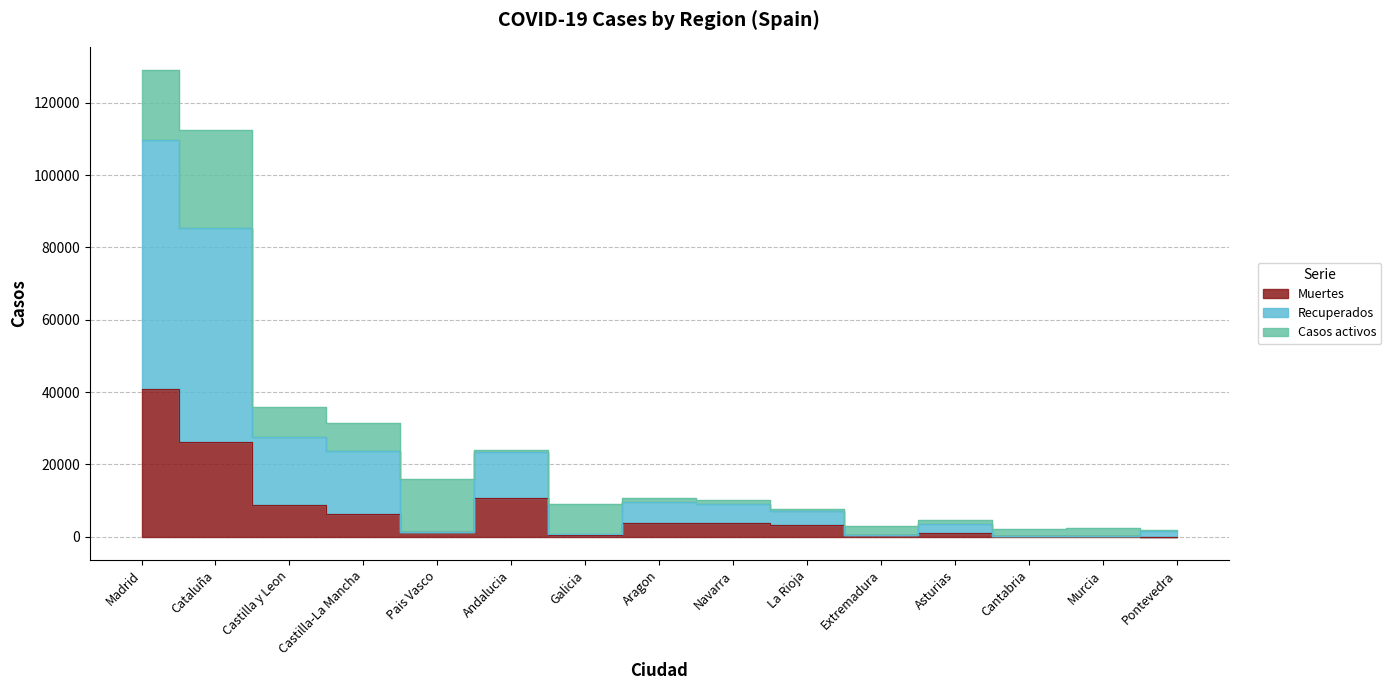

At which category is the sum across all series the highest?

Madrid